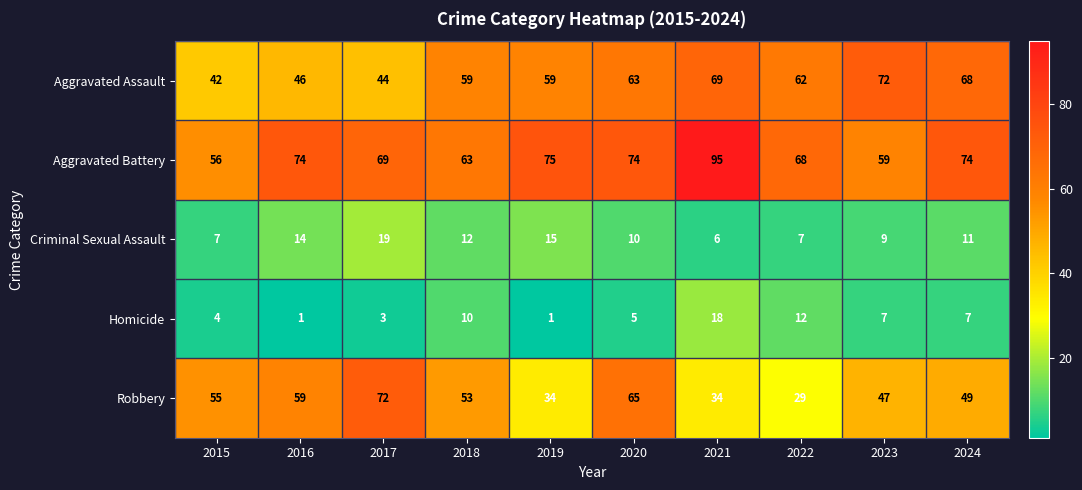

What is the difference between the maximum and minimum values in the Aggravated Battery series?

39